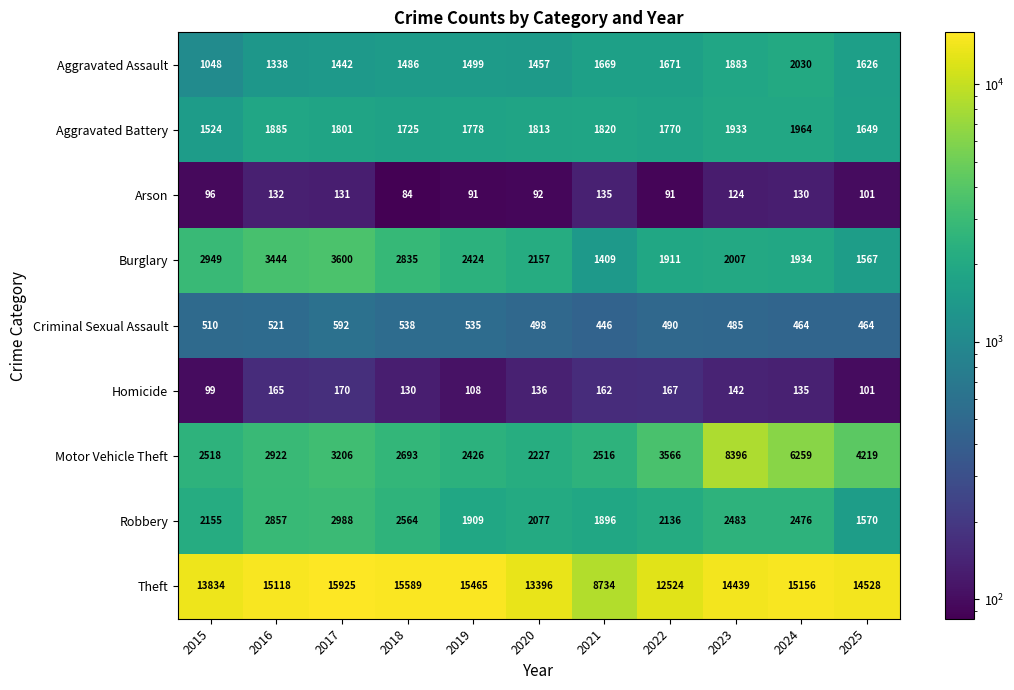

What is the greatest value displayed?

15925